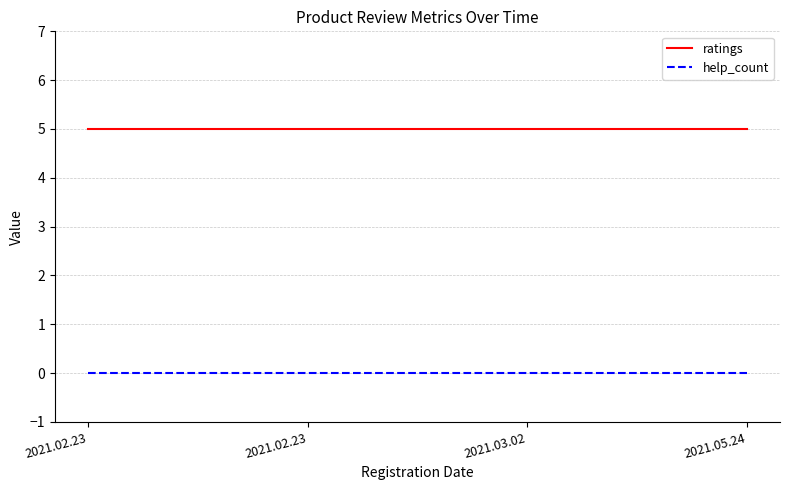

How many series are shown in this chart?

2